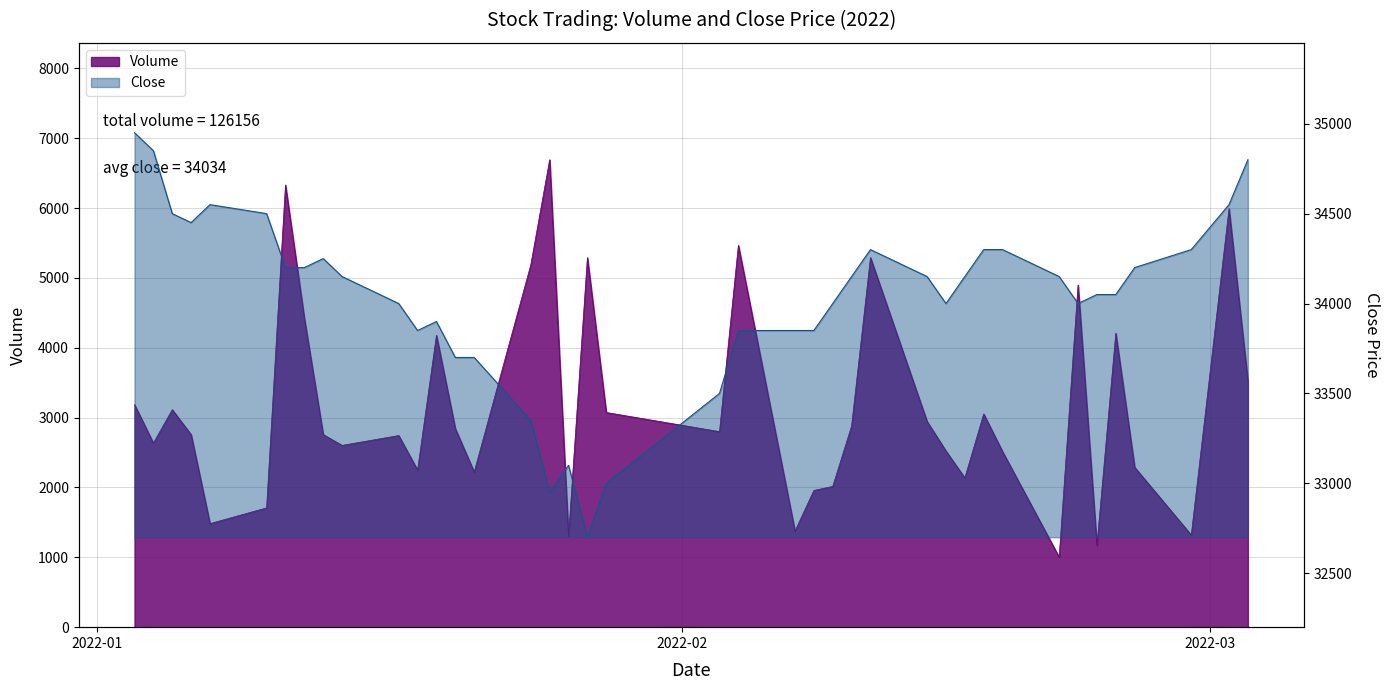

What are all the series names shown in the legend?

Volume, Close